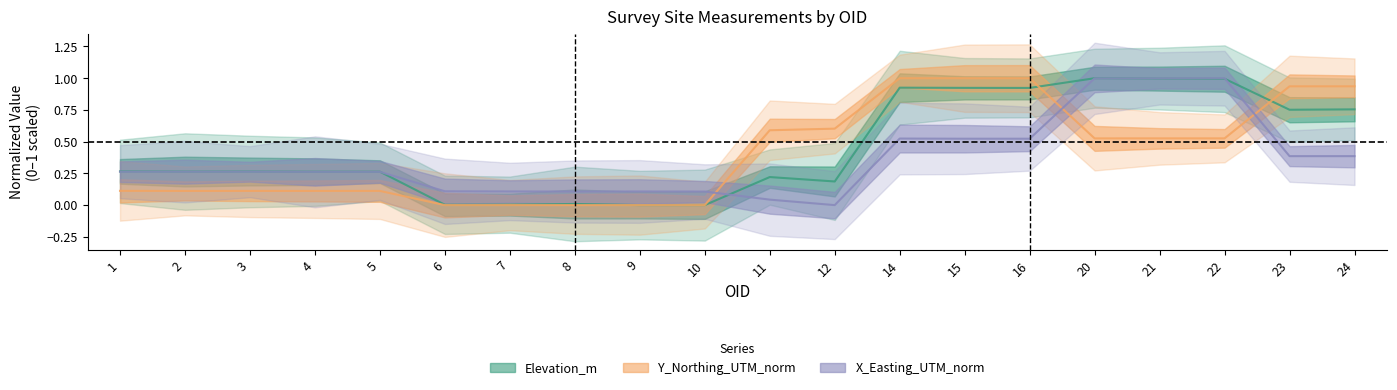

Is the value of Y_Northing_UTM_norm at 24 greater than the value of Elevation_m at 24?

Yes